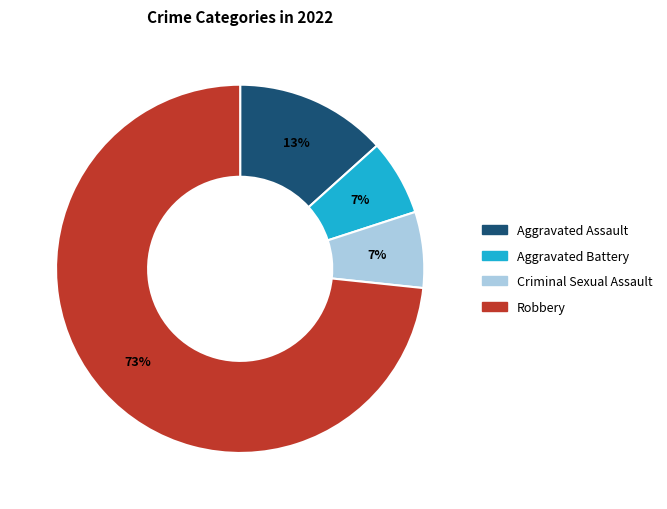

How many segments does this pie chart have?

4